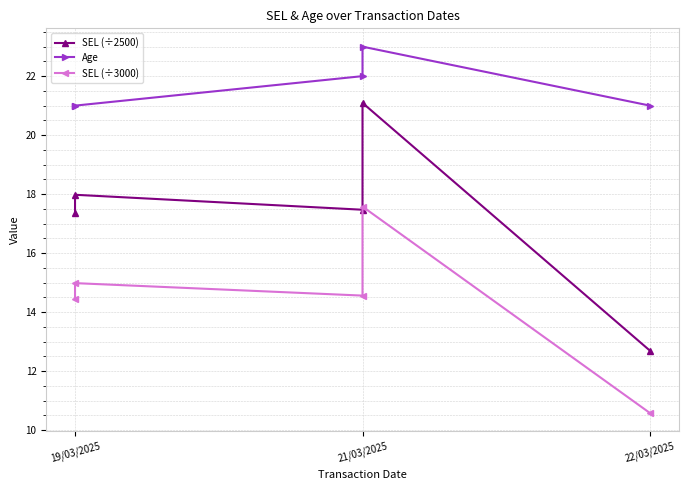

At how many categories does at least one series exceed 22?

1